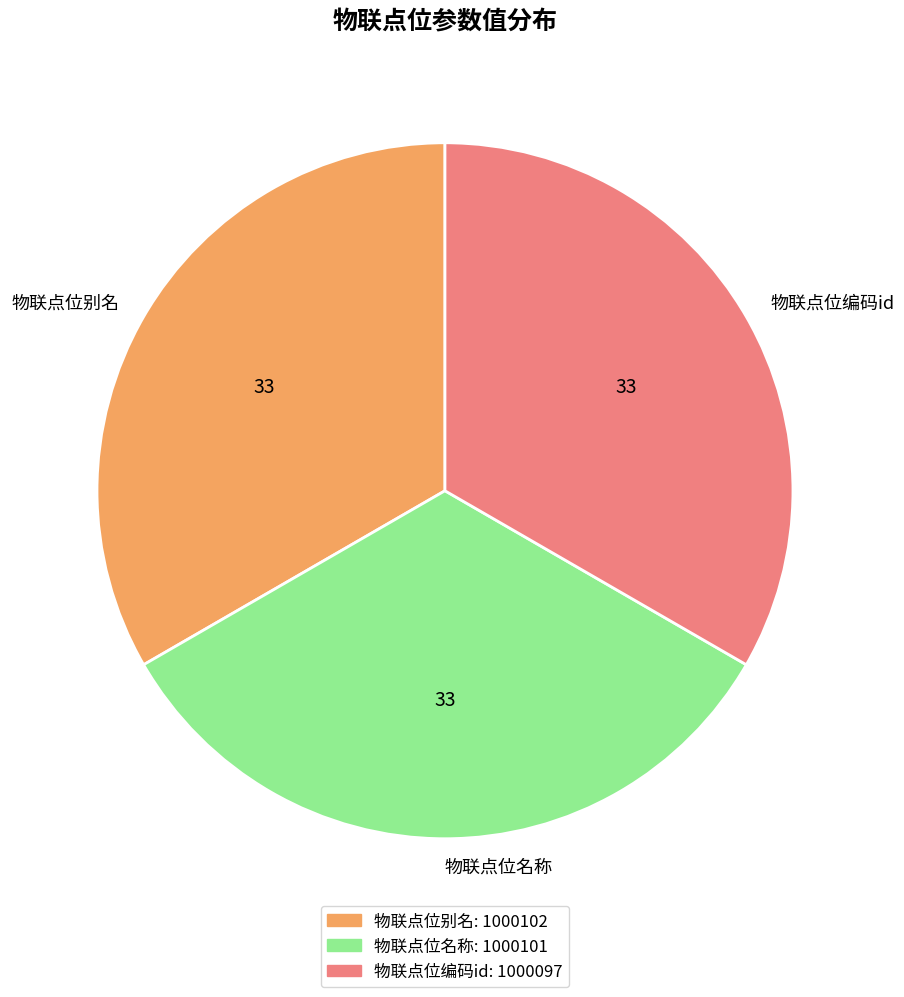

Is there a majority slice in this chart?

No